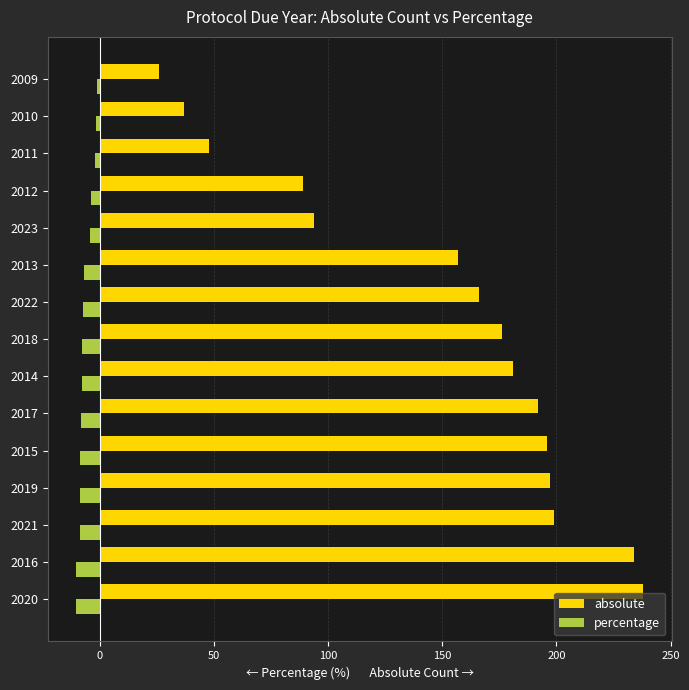

What is the difference between the second highest and second lowest values in the absolute series?

197.0